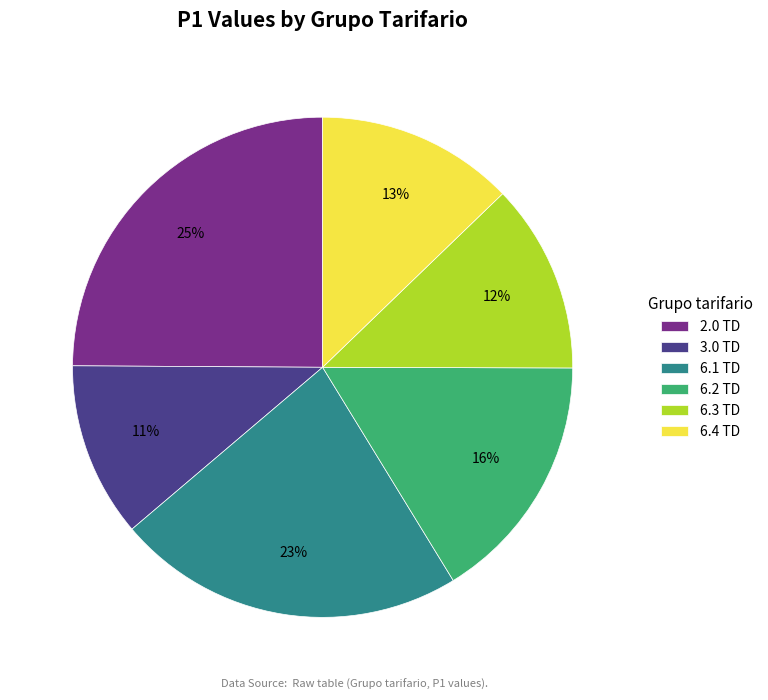

To the nearest percent, what is the difference between the largest and smallest slice percentages?

14%